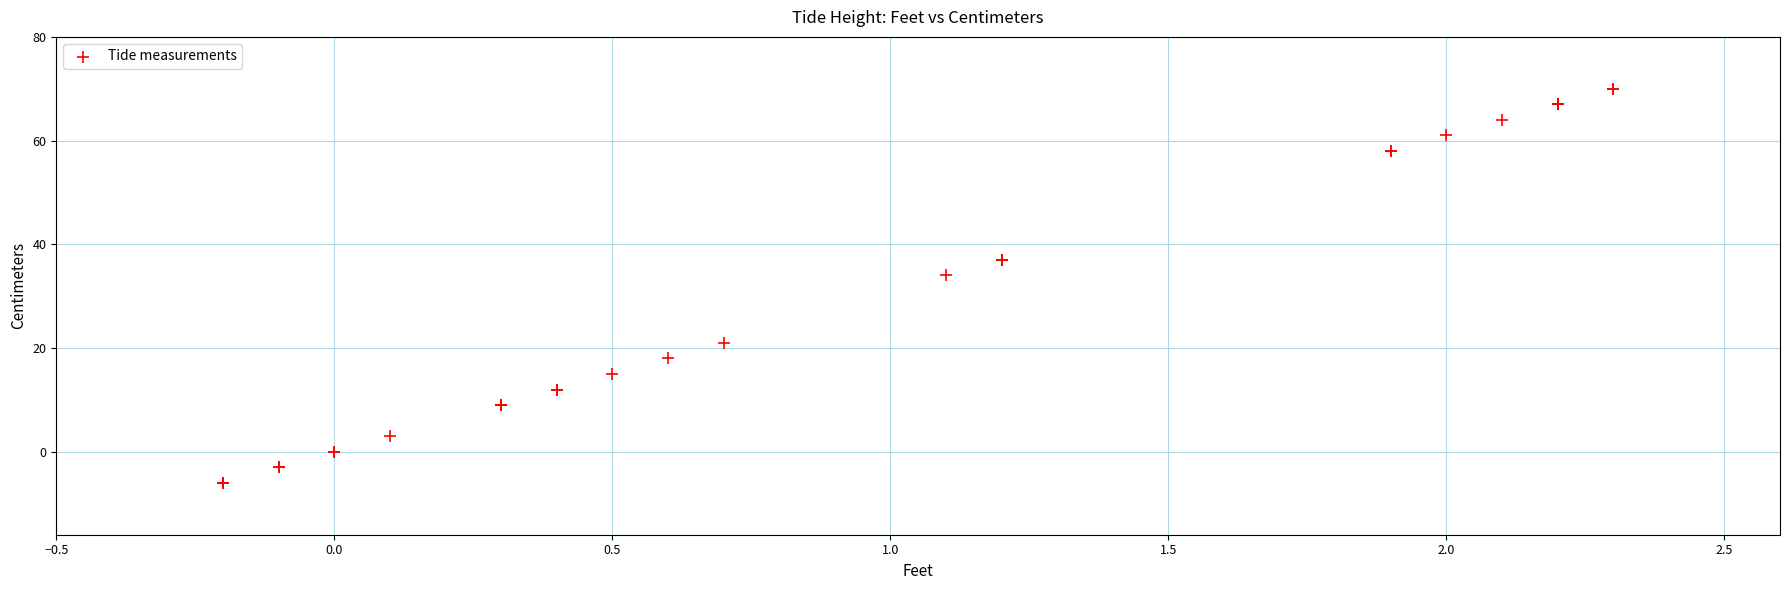

What Y value in the scatter plot is closest to 32?

34